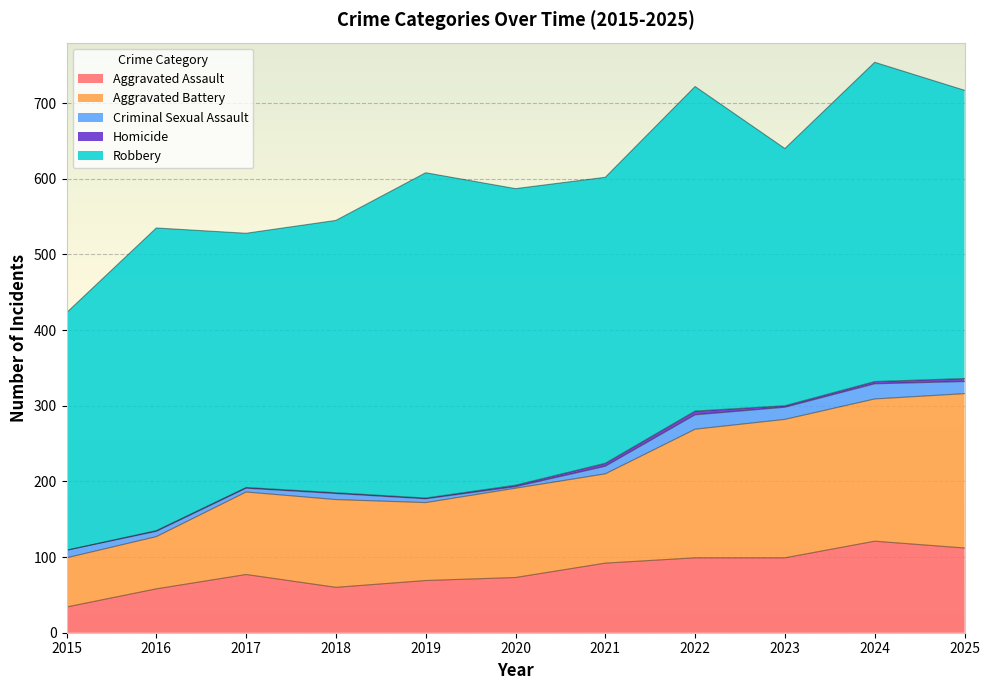

What is the value of the Criminal Sexual Assault point at the 9th from the left?

16